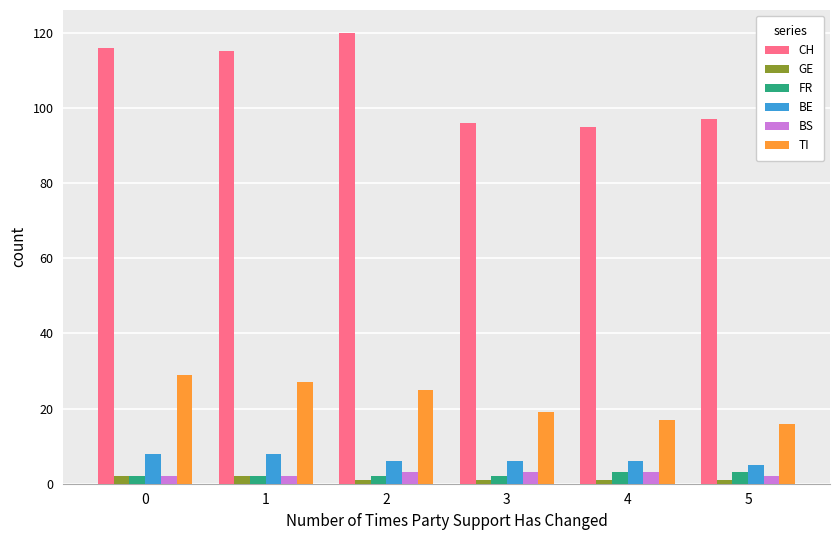

How many groups of bars are there?

6